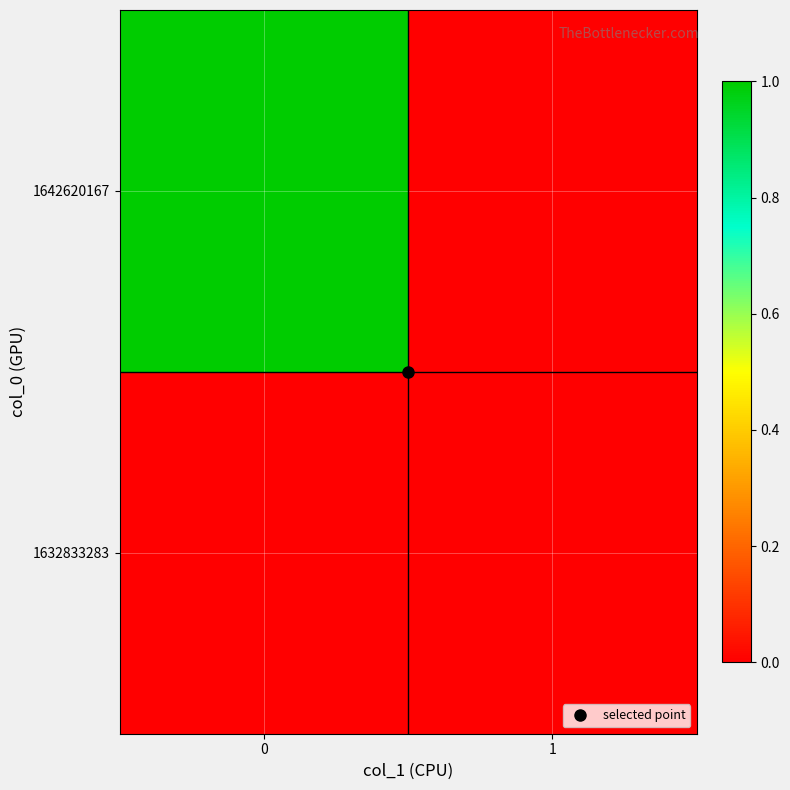

What is the spread (max minus min) of values at 0?

1